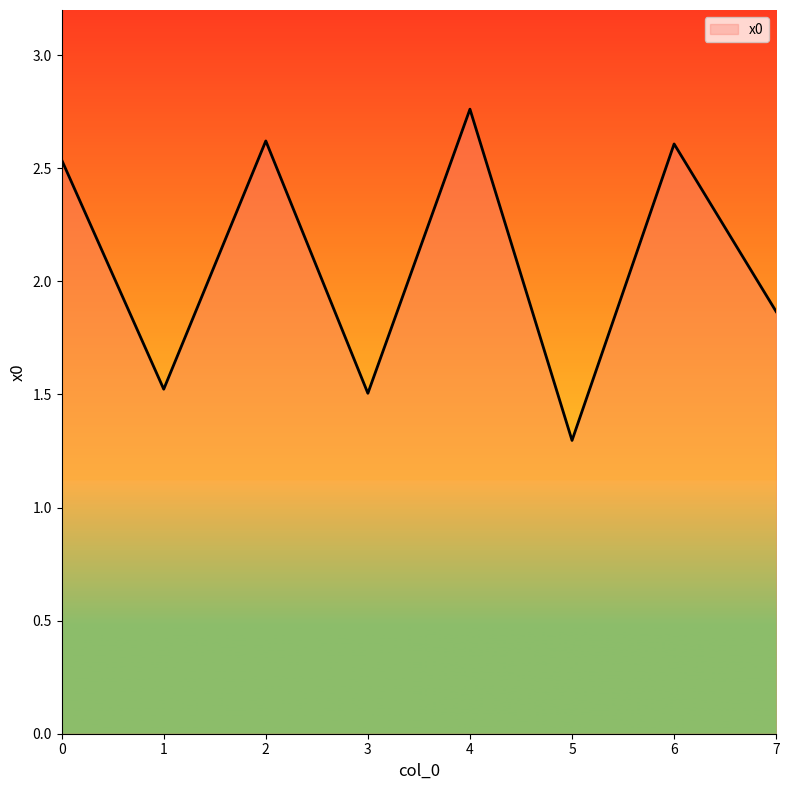

What is the change in value from 3 to 7?

+0.4